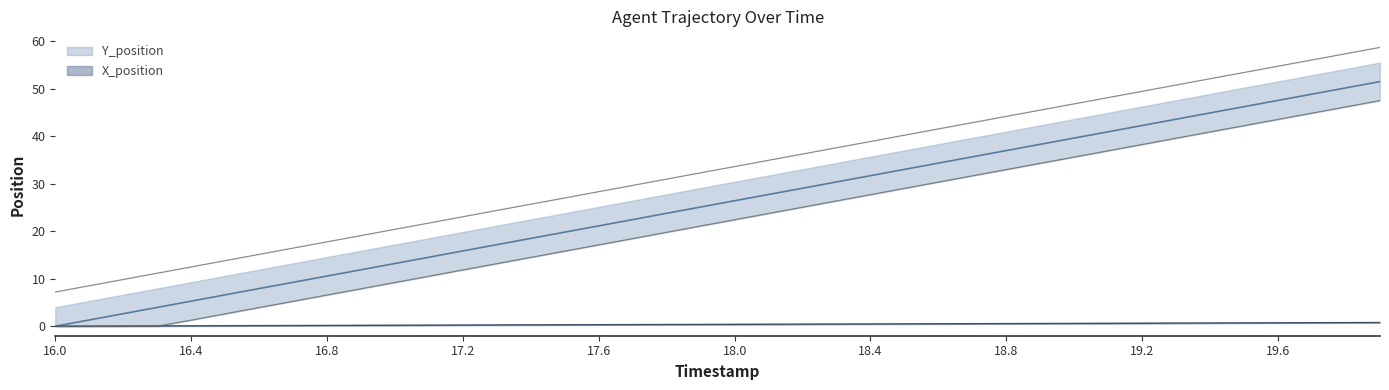

At 19.1, list the series in order from smallest to largest.

X_position, Y_position